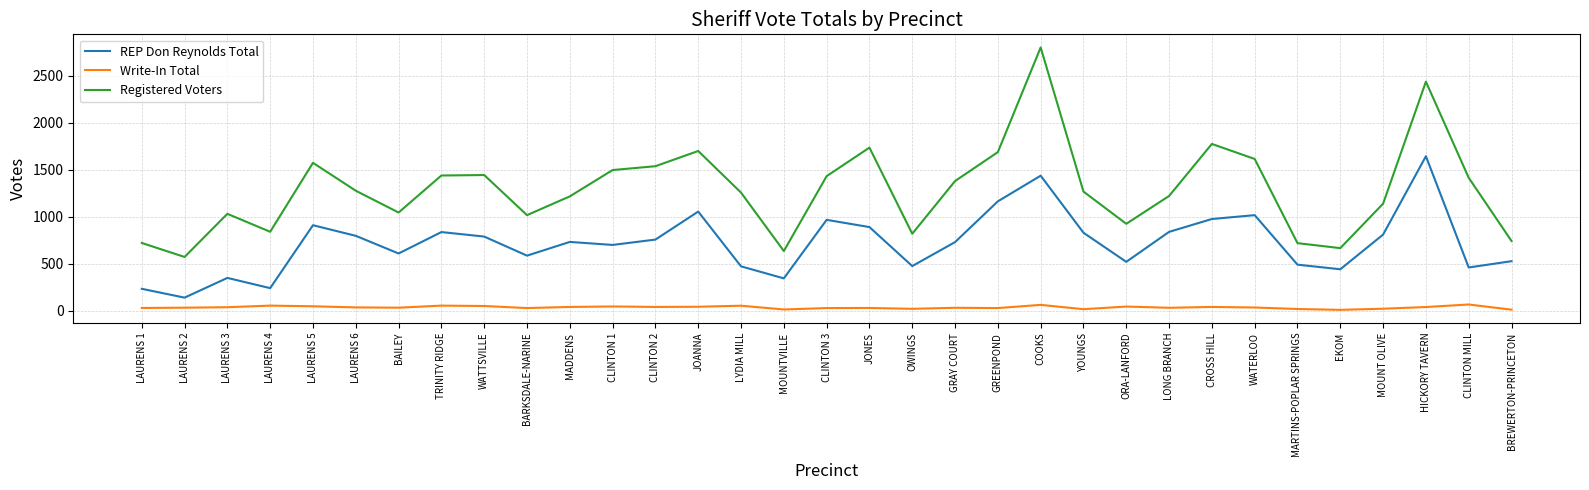

True or false: Write-In Total and REP Don Reynolds Total cross at least once.

False